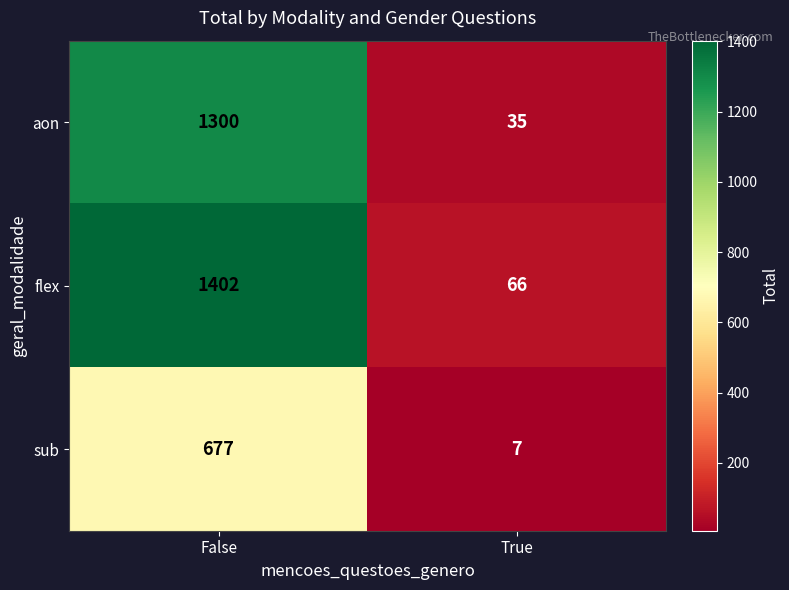

Reading right to left, list all the values displayed in this chart.

aon: 35	1300
flex: 66	1402
sub: 7	677